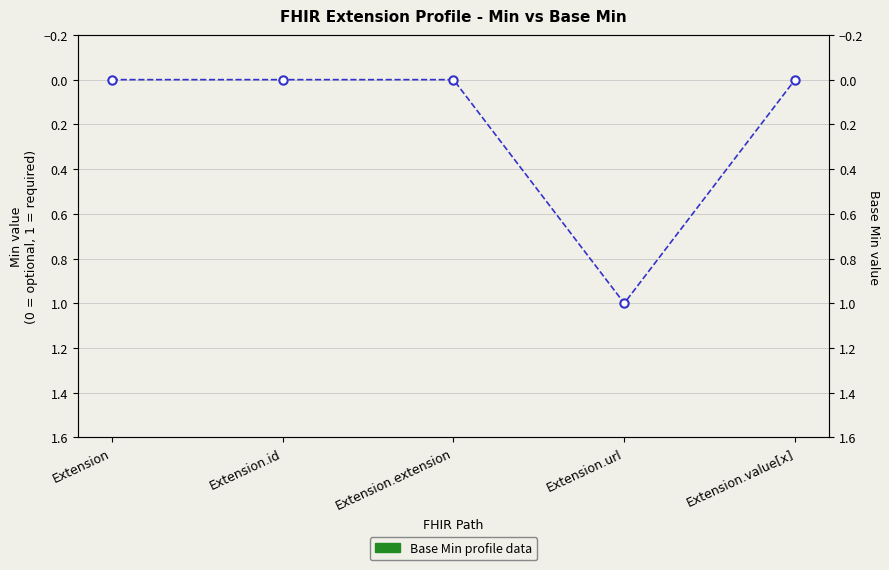

Rank the categories by value from lowest to highest.

Extension, Extension.id, Extension.extension, Extension.value[x], Extension.url